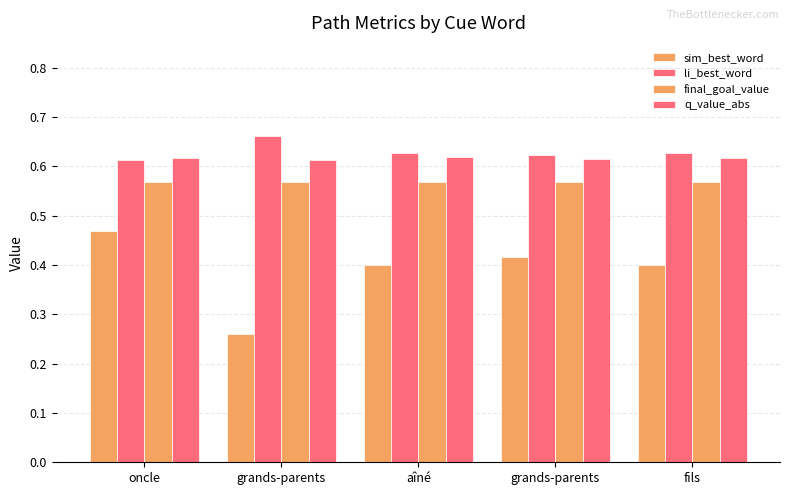

Which series has the largest total across all categories?

li_best_word